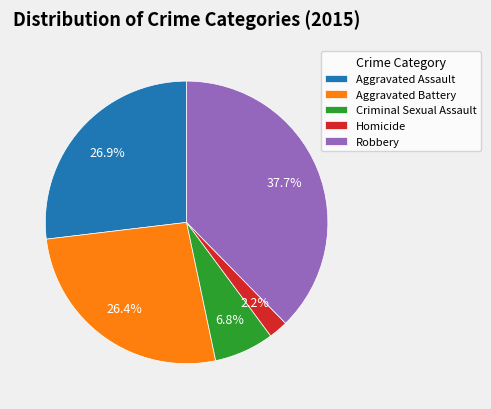

Is it true that Aggravated Battery is 16% of the pie?

False